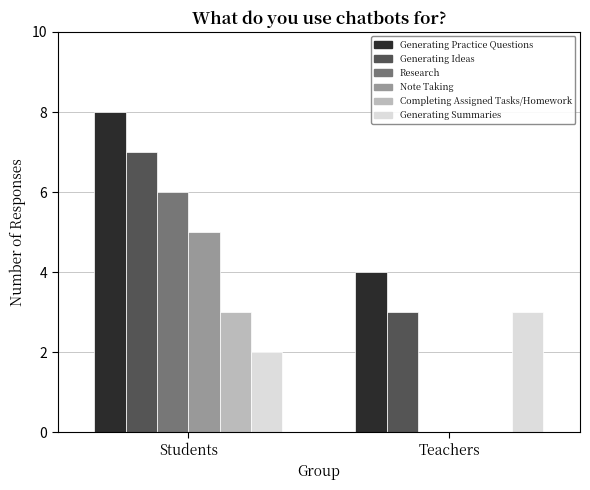

At which category does the chart reach its peak across all series?

Students